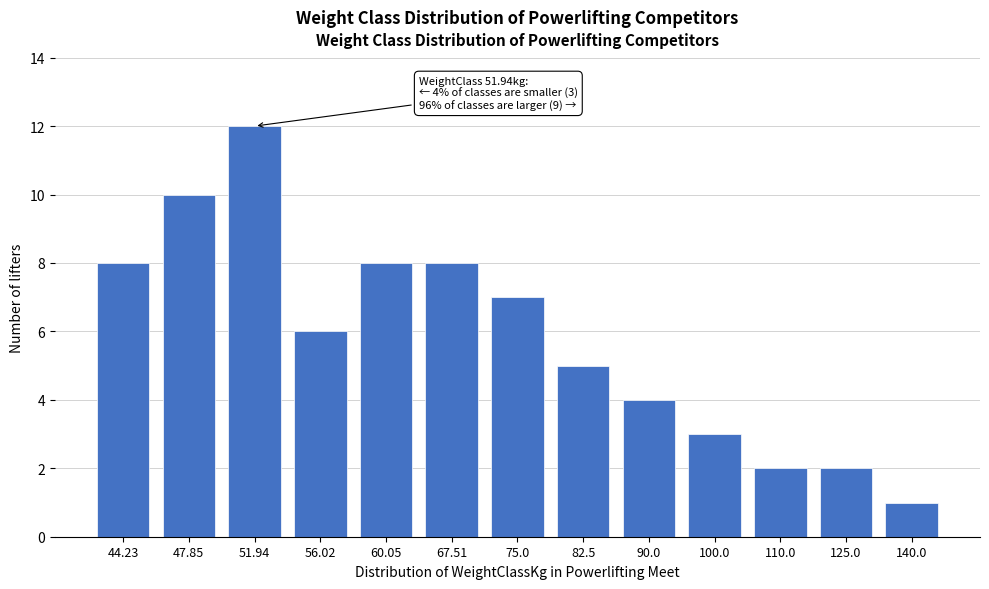

Reading right to left, list all the values displayed in this chart.

140.0=1	125.0=2	110.0=2	100.0=3	90.0=4	82.5=5	75.0=7	67.51=8	60.05=8	56.02=6	51.94=12	47.85=10	44.23=8